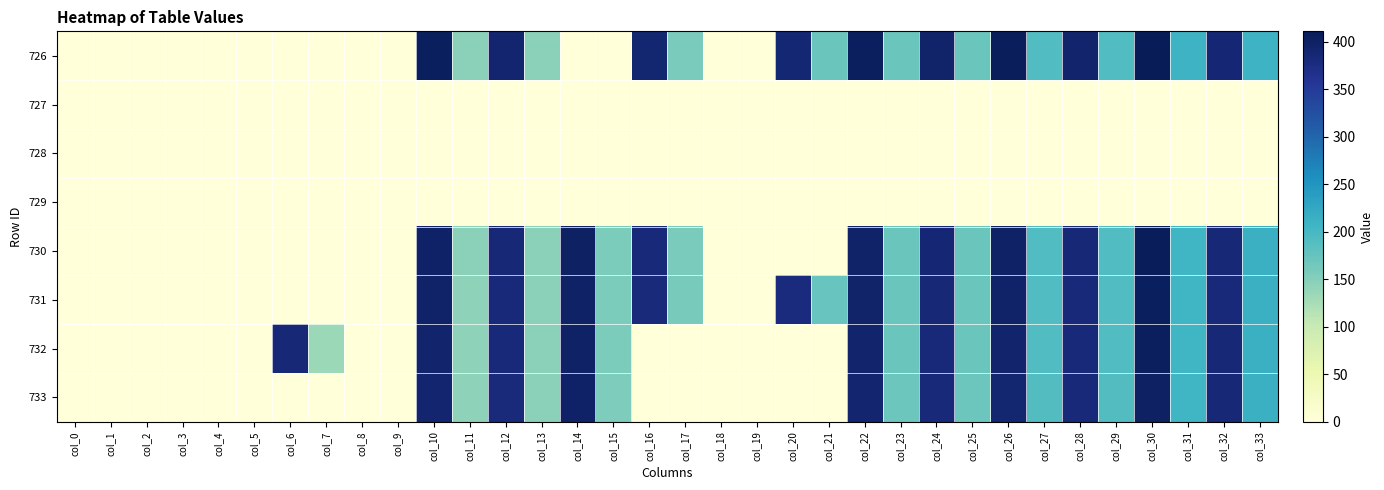

At how many categories does at least one series exceed 136?

23